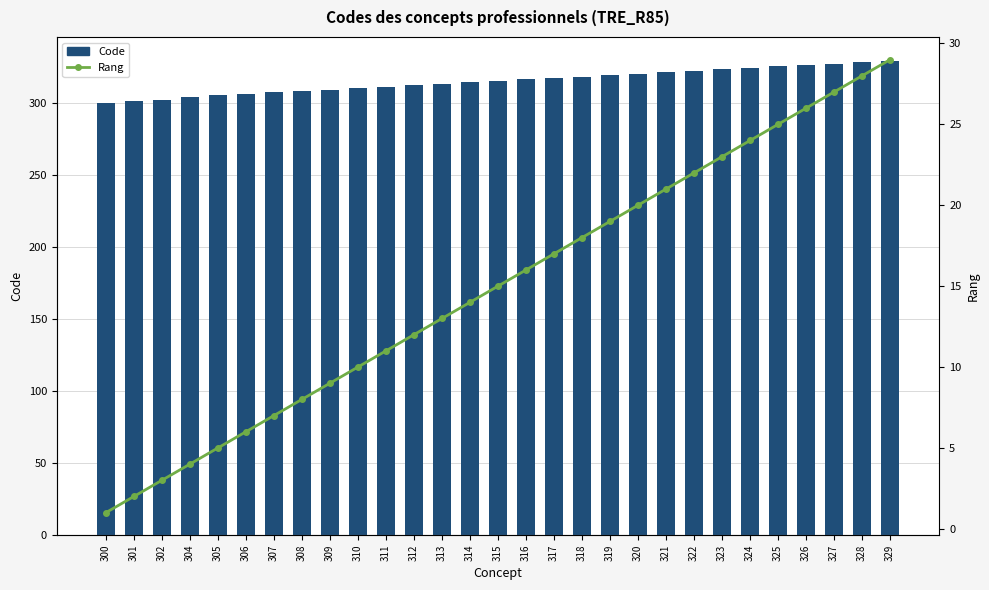

The value of Rang at 301 is 2. True or false?

True